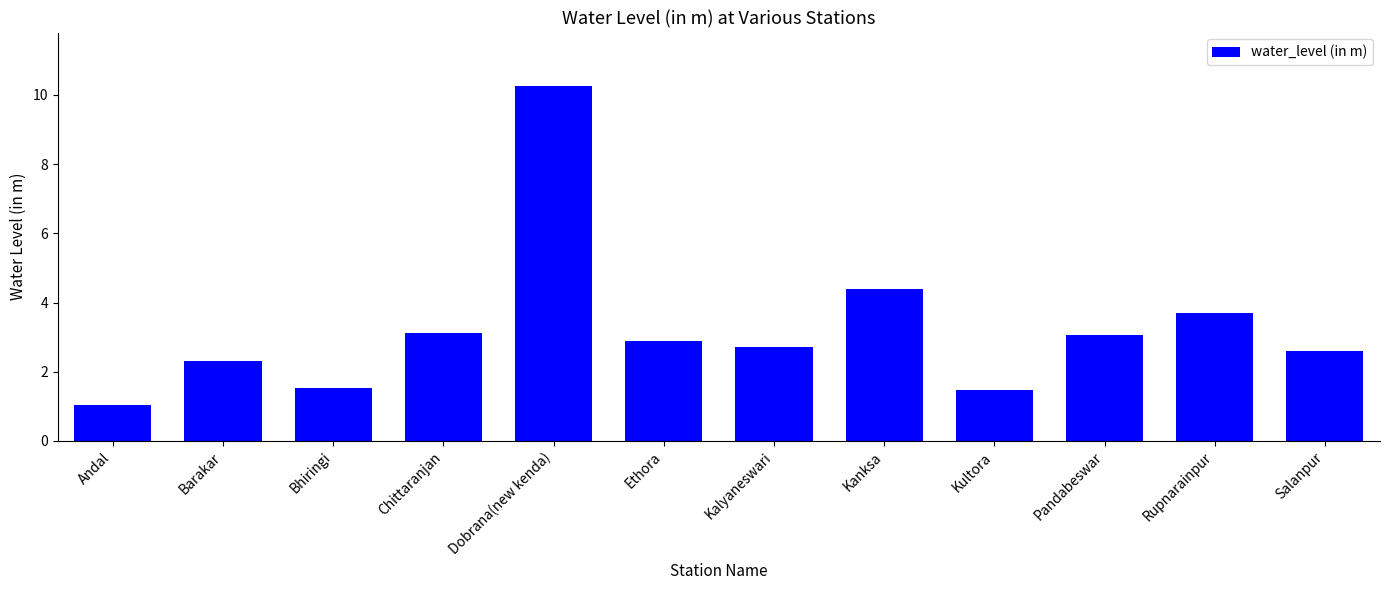

Which category has the lowest value across all series?

Andal